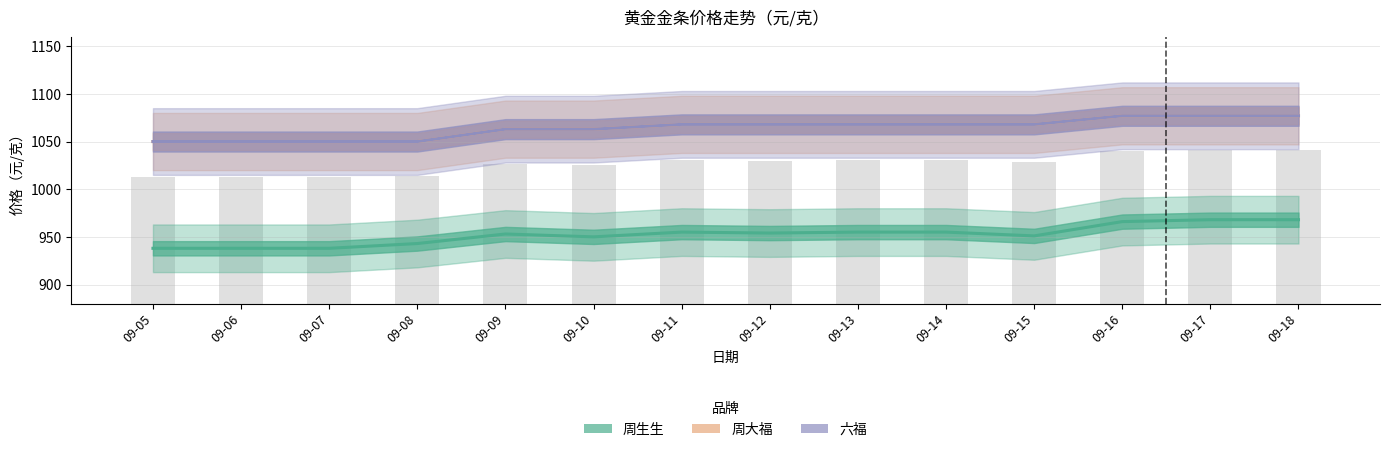

Are the bars horizontal?

No